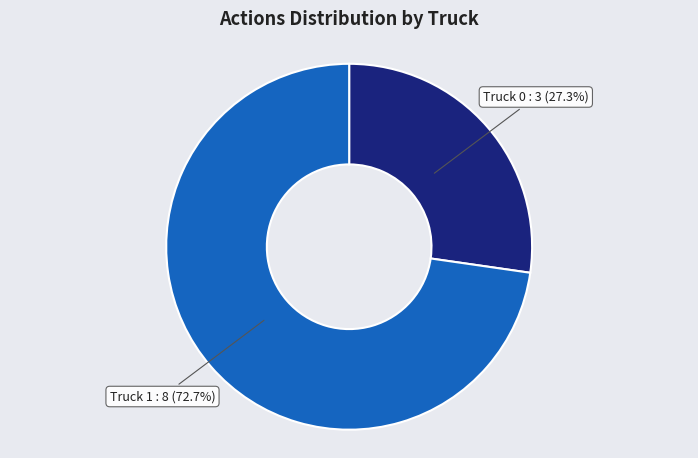

Is there any slice that represents more than half of the pie?

Yes